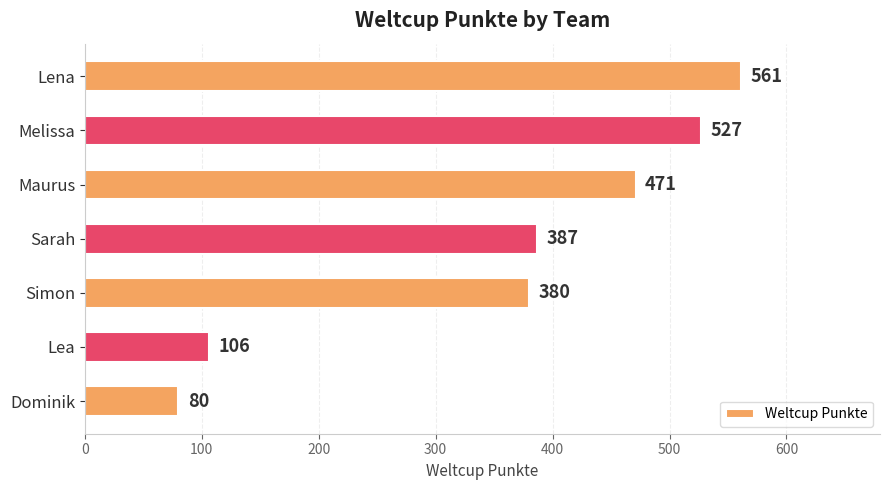

List the labels in order of value, smallest first.

Dominik, Lea, Simon, Sarah, Maurus, Melissa, Lena